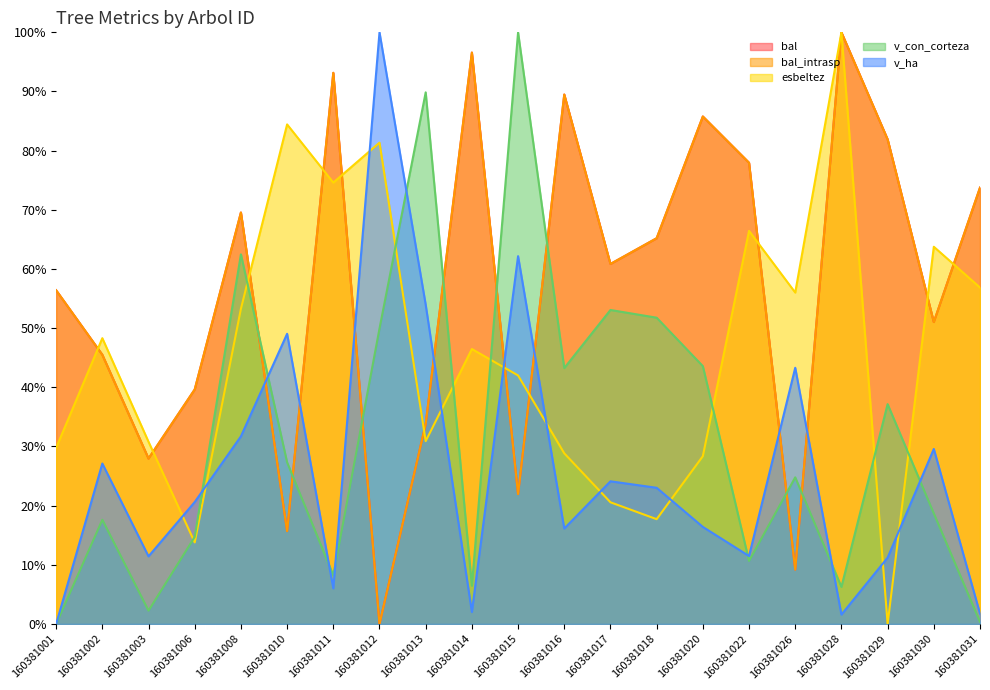

What are all the series names shown in the legend?

bal, bal_intrasp, esbeltez, v_con_corteza, v_ha